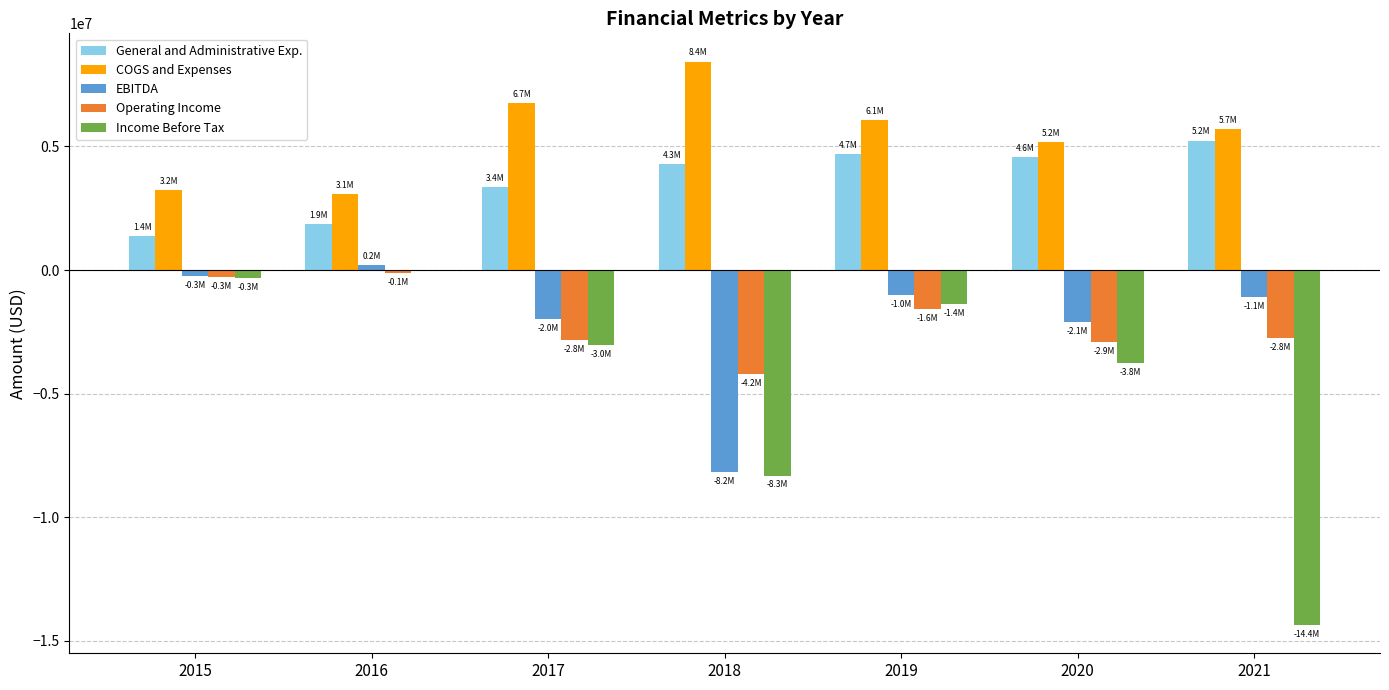

What is the greatest value displayed?

8432360